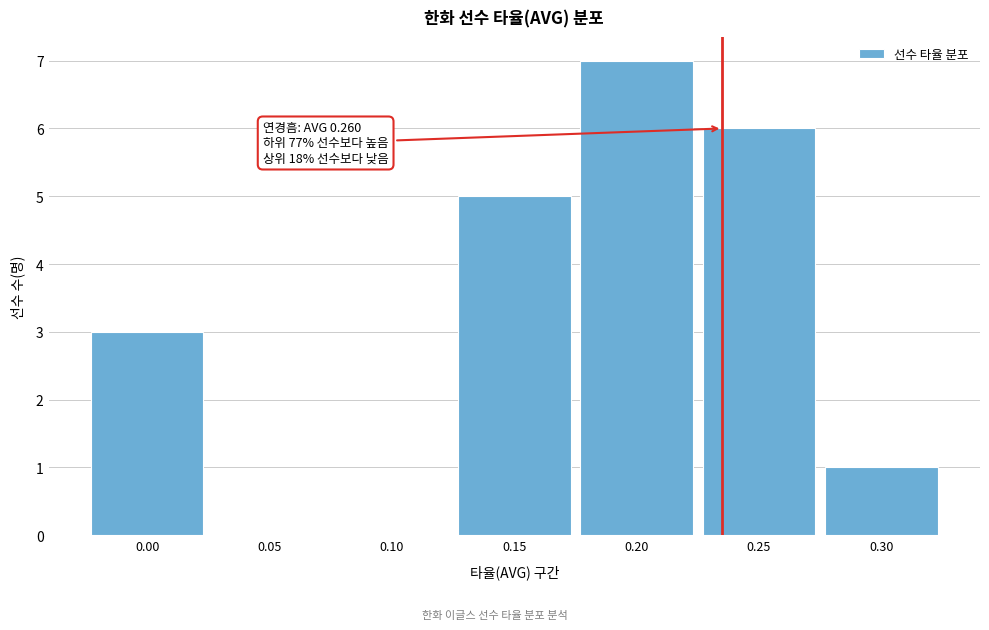

Reading left to right, extract all data points from this chart.

0.00=3	0.05=0	0.10=0	0.15=5	0.20=7	0.25=6	0.30=1